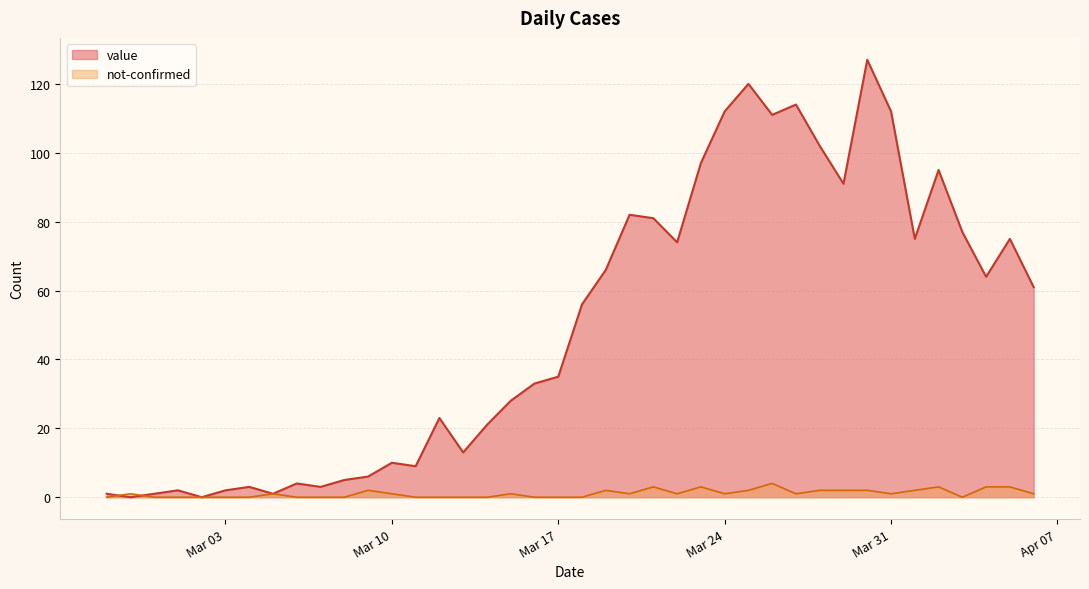

The value of not-confirmed at 2020-03-22 is 1. True or false?

True